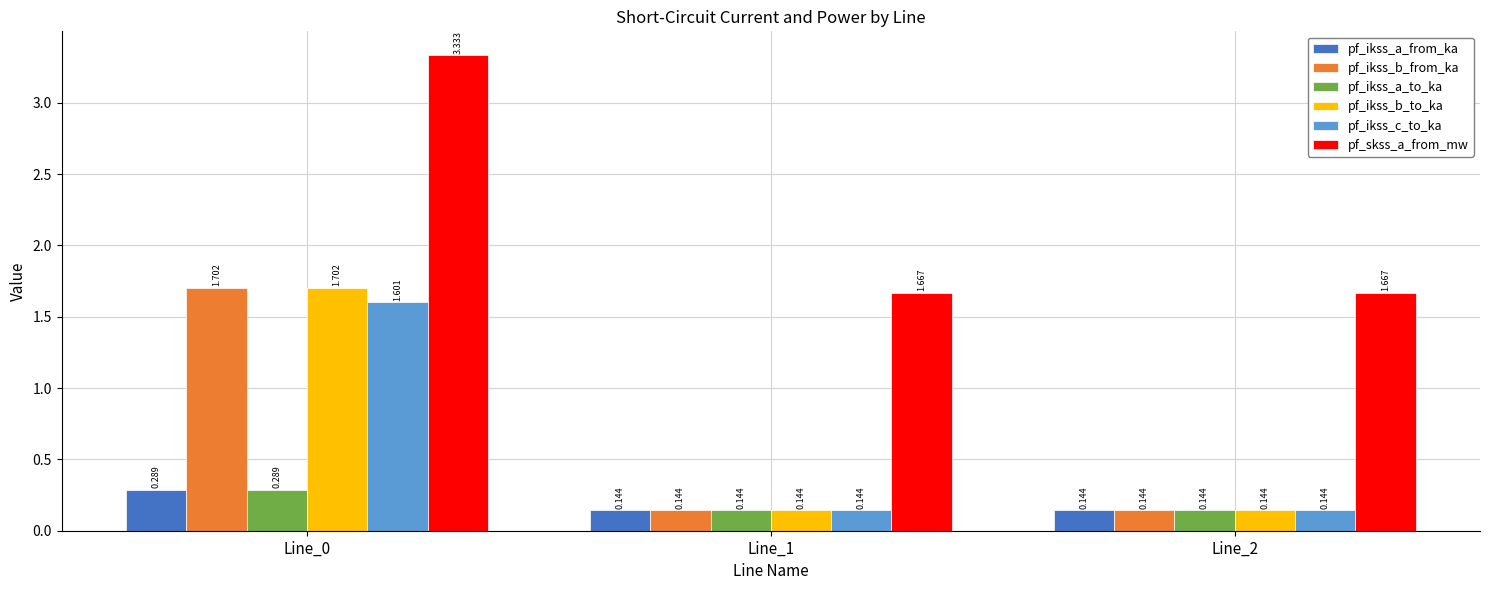

What are all the series names shown in the legend?

pf_ikss_a_from_ka, pf_ikss_b_from_ka, pf_ikss_a_to_ka, pf_ikss_b_to_ka, pf_ikss_c_to_ka, pf_skss_a_from_mw